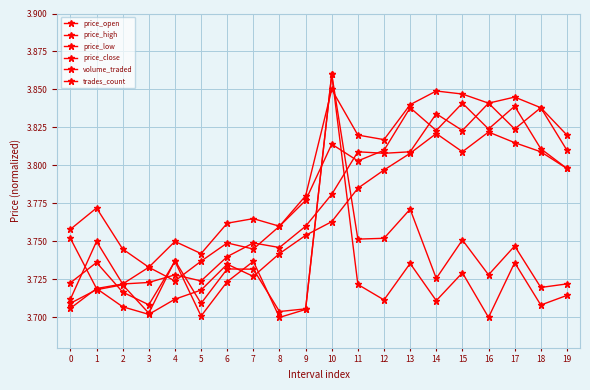

What value does the volume_traded series have at 19?

3.7